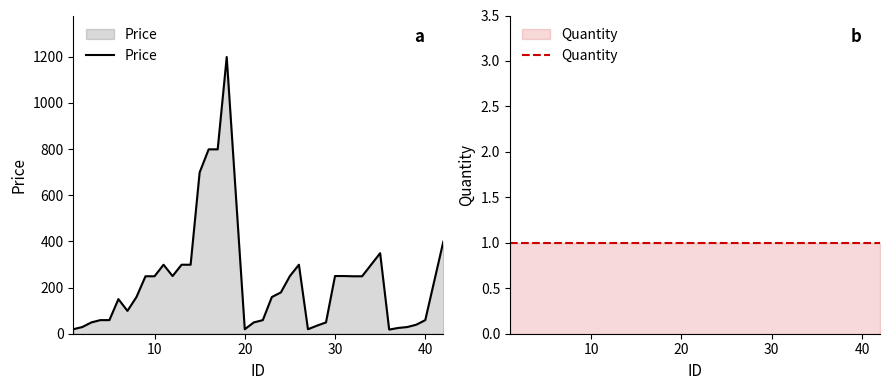

Which series has the largest total across all categories?

Price